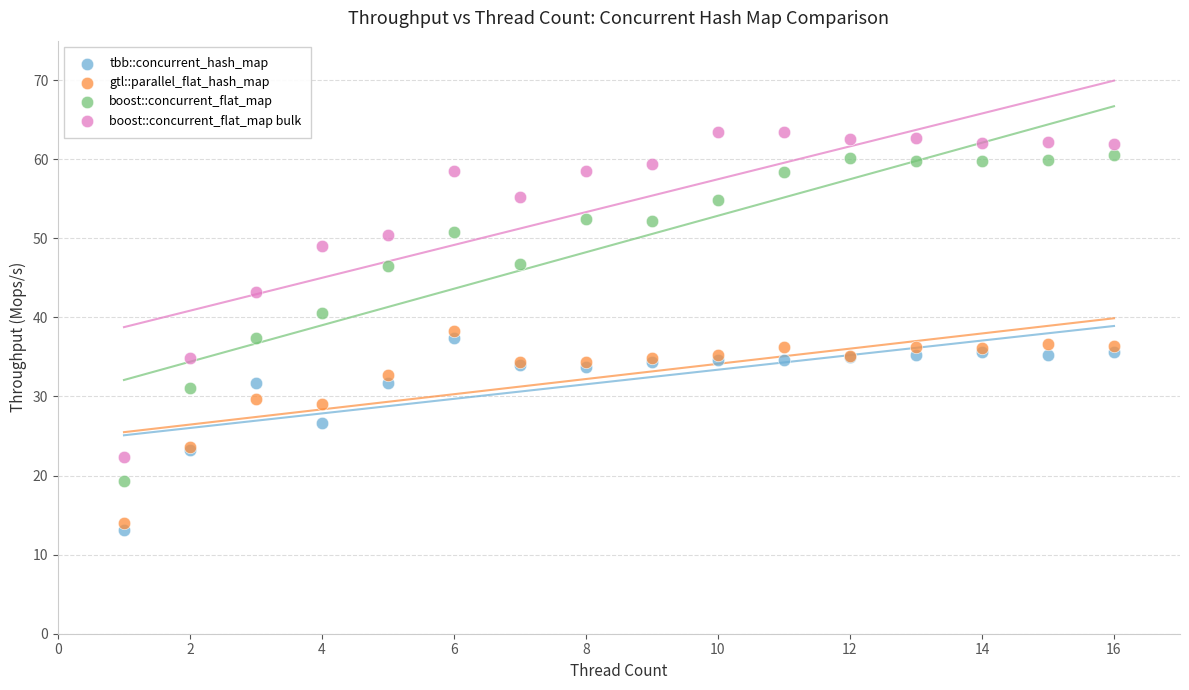

What is the X range (max minus min) for the scatter plot?

15.0